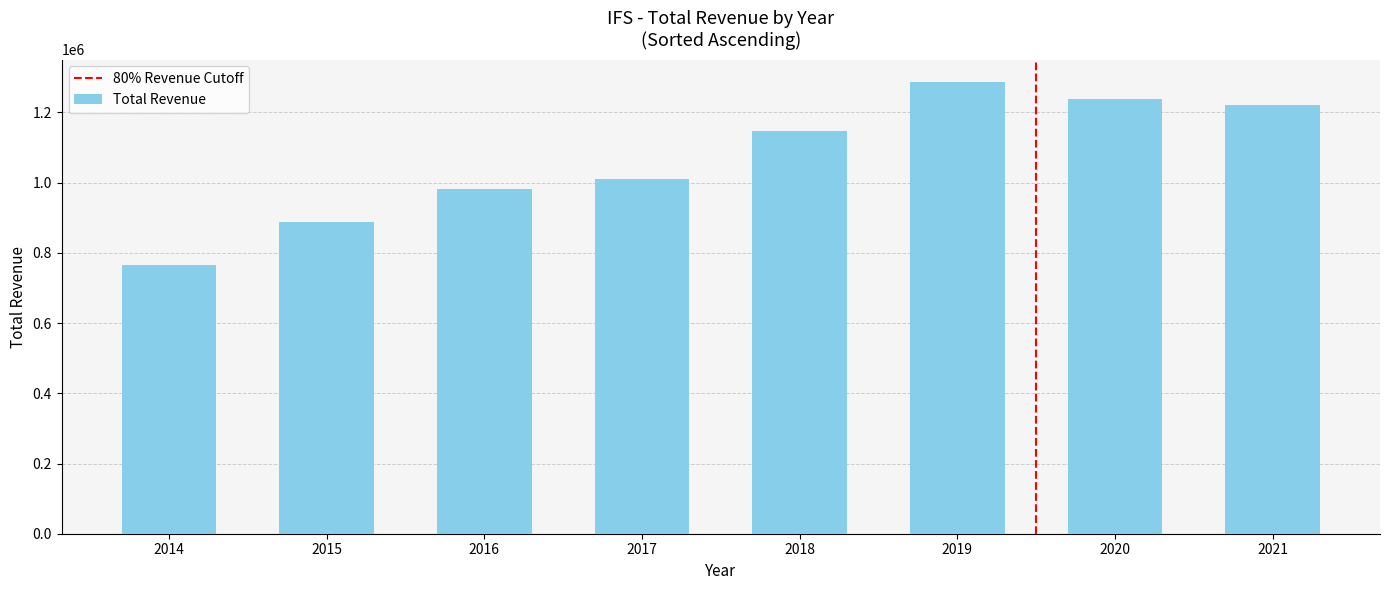

Between 2021 and 2018, which is larger?

2021